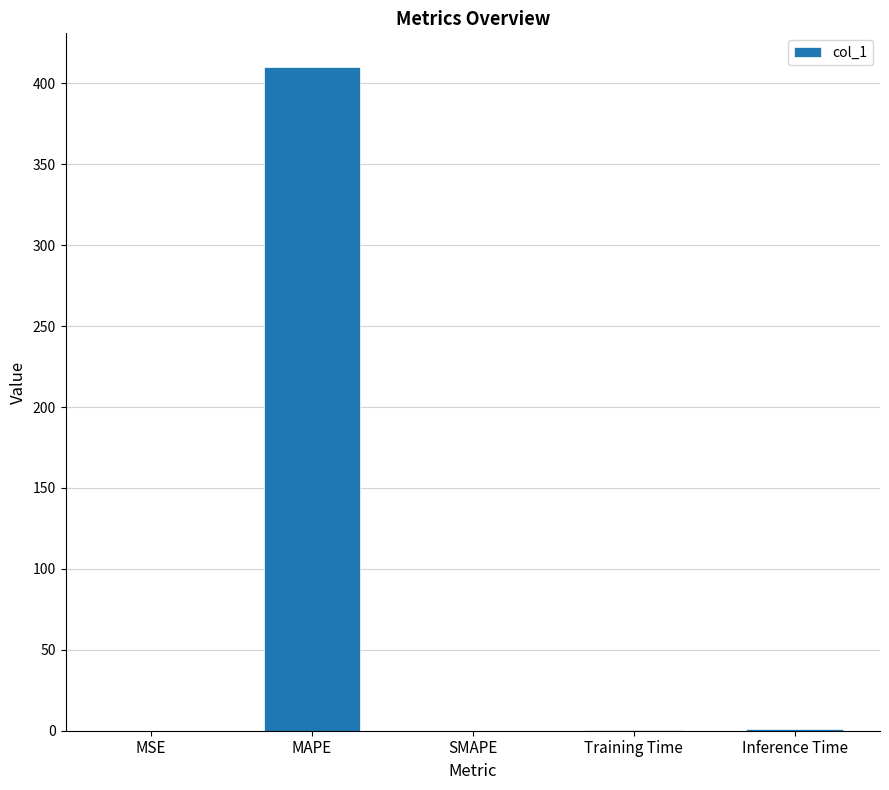

Are the bars horizontal?

No